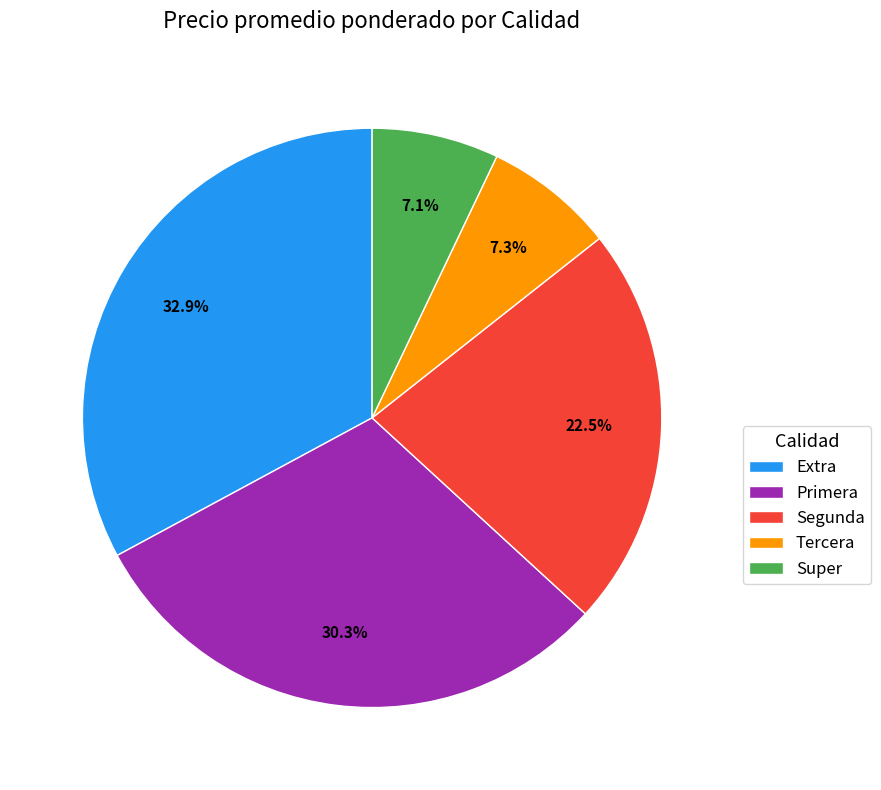

Which has a higher value, Tercera or Primera?

Primera